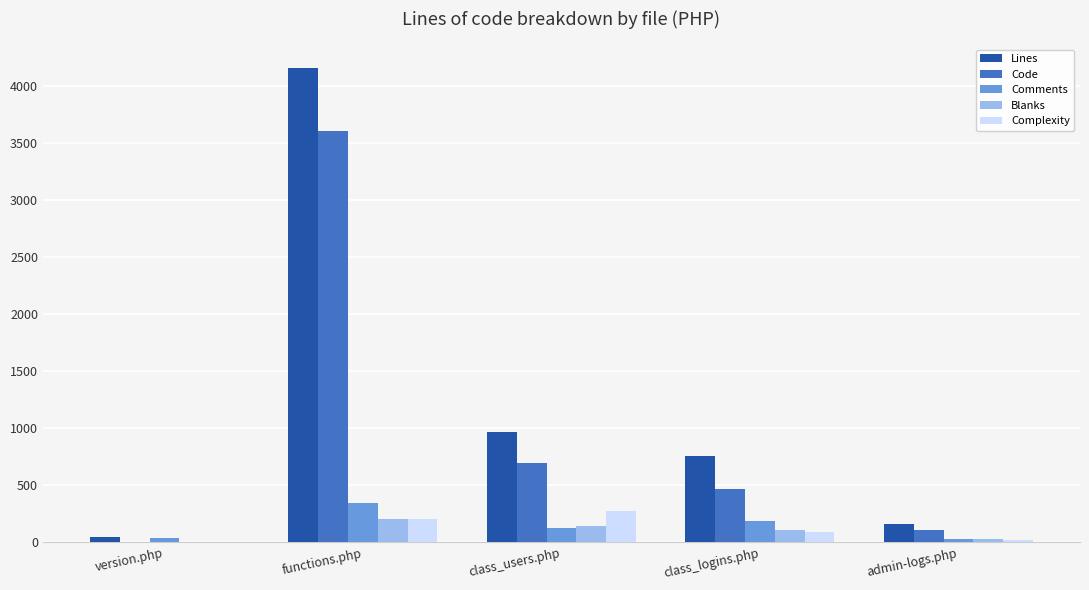

Between class_logins.php and admin-logs.php, which series saw the biggest shift?

Lines